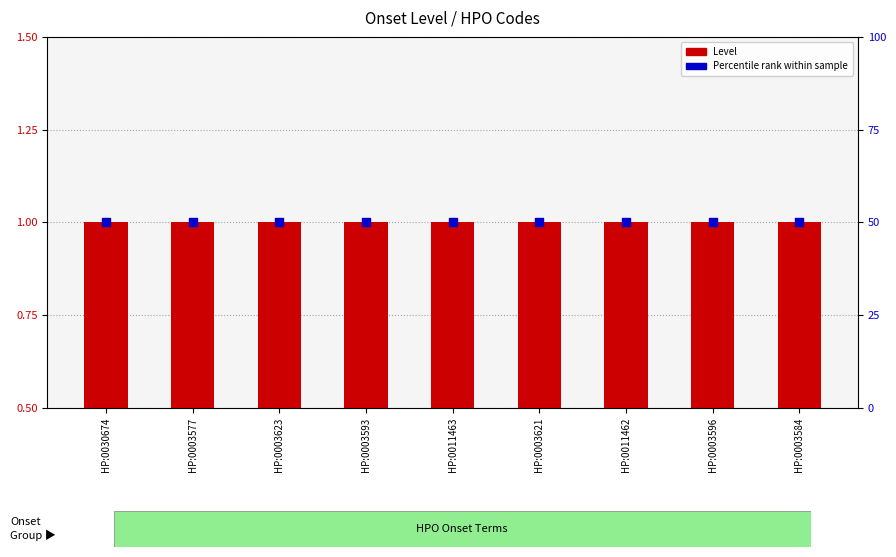

Which series reaches the minimum Y coordinate?

Level (HPO)